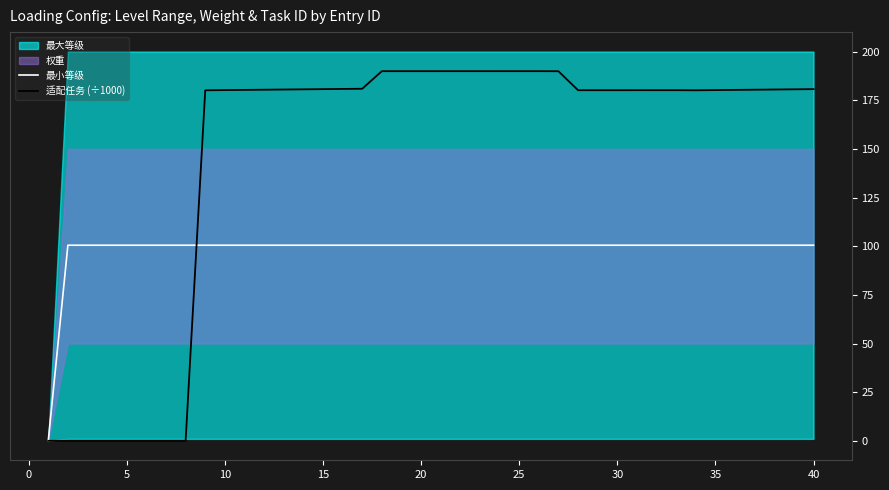

Is it true that 最小等级 equals 100.5 at 15?

True